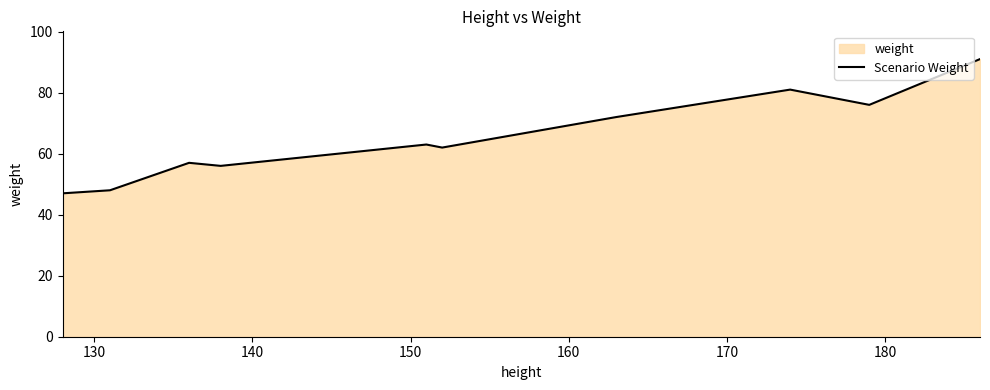

How many data points are above 63?

4